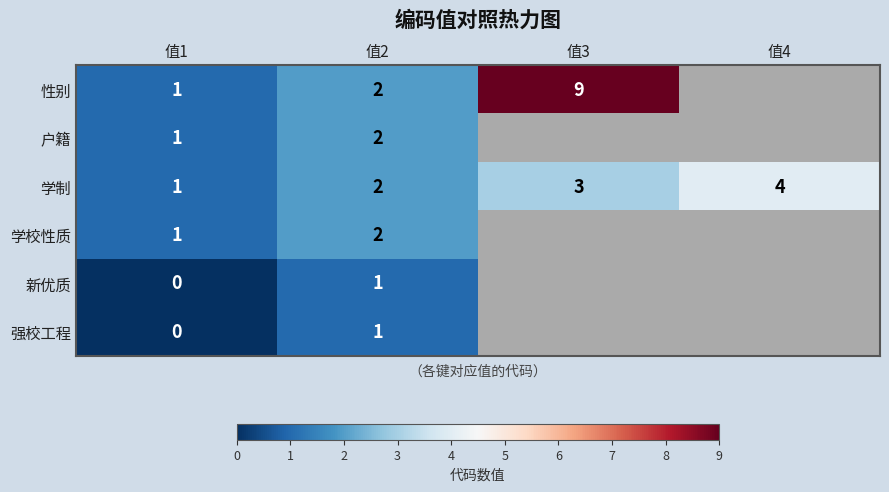

Is it true that 性别 equals 1.5 at 值1?

False